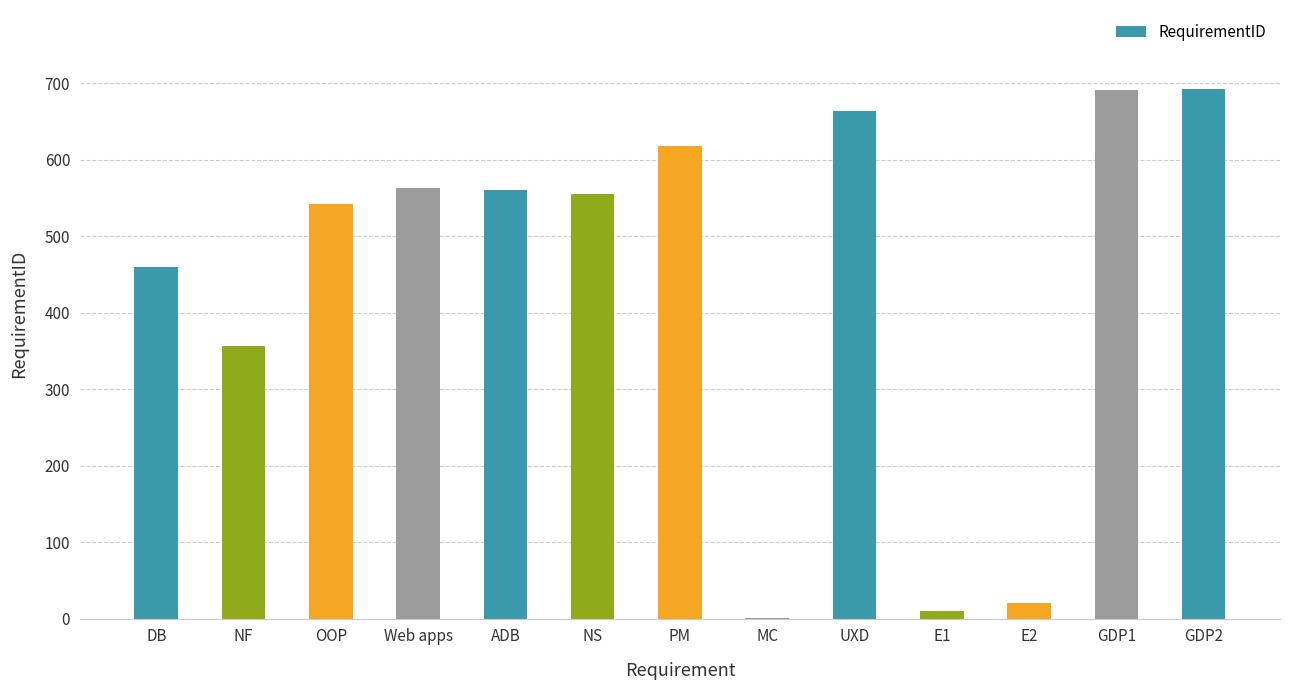

Approximately how many times larger is the value at UXD compared to GDP2?

1.0